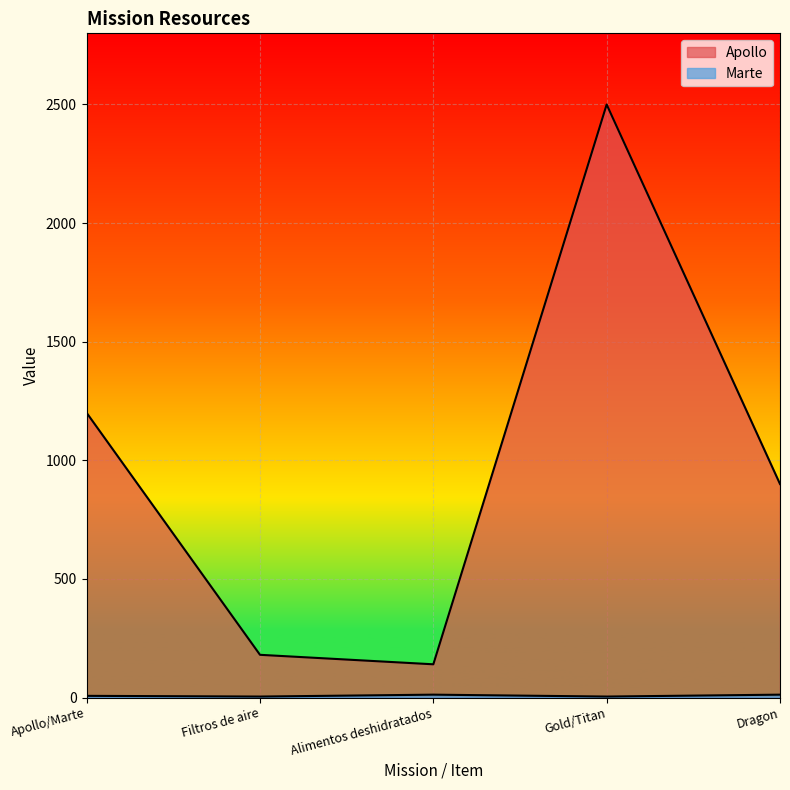

Which series has the widest spread of values?

Apollo